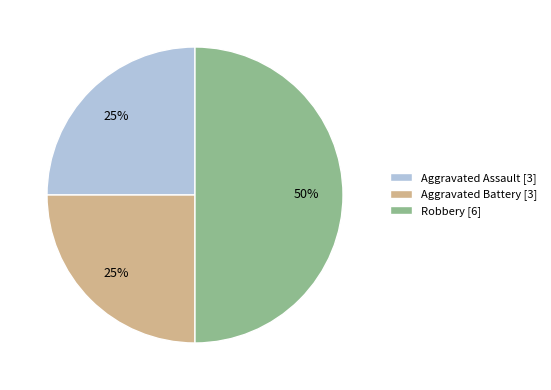

Is the sum of Robbery [6] and Aggravated Assault [3] greater than half?

Yes